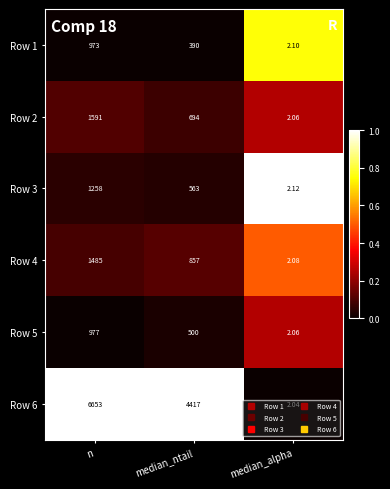

At which label is Row 4 closest to 743?

median_ntail